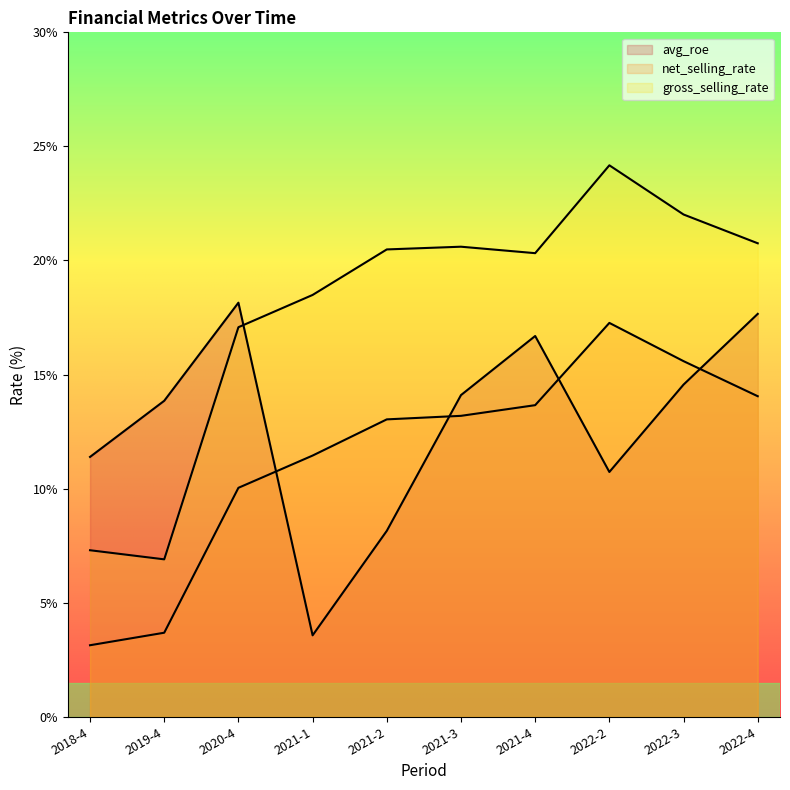

Rank the series at 2022-3 from lowest to highest value.

avg_roe, net_selling_rate, gross_selling_rate